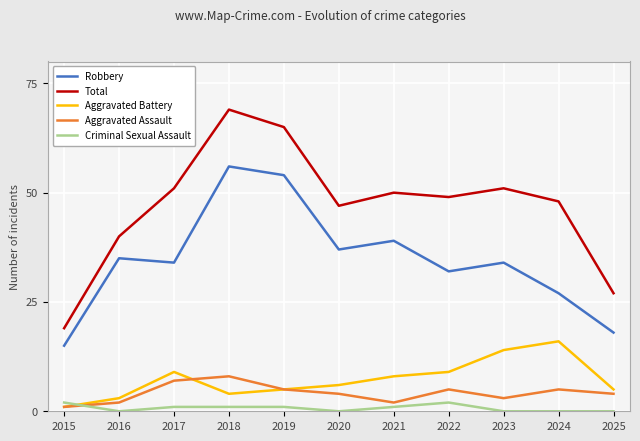

Is it true that Aggravated Battery equals 6 at 2022?

False